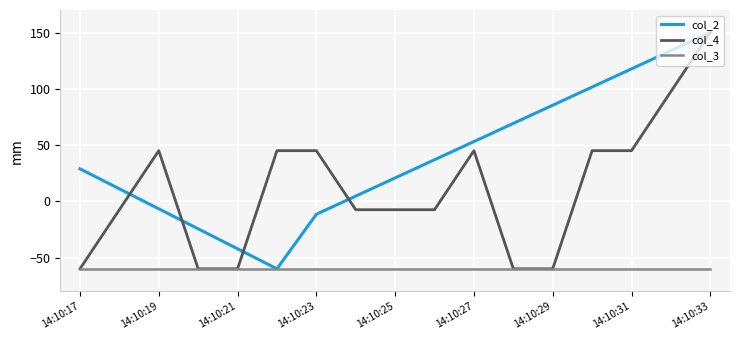

Rank the series by their average value, from lowest to highest.

col_3, col_4, col_2